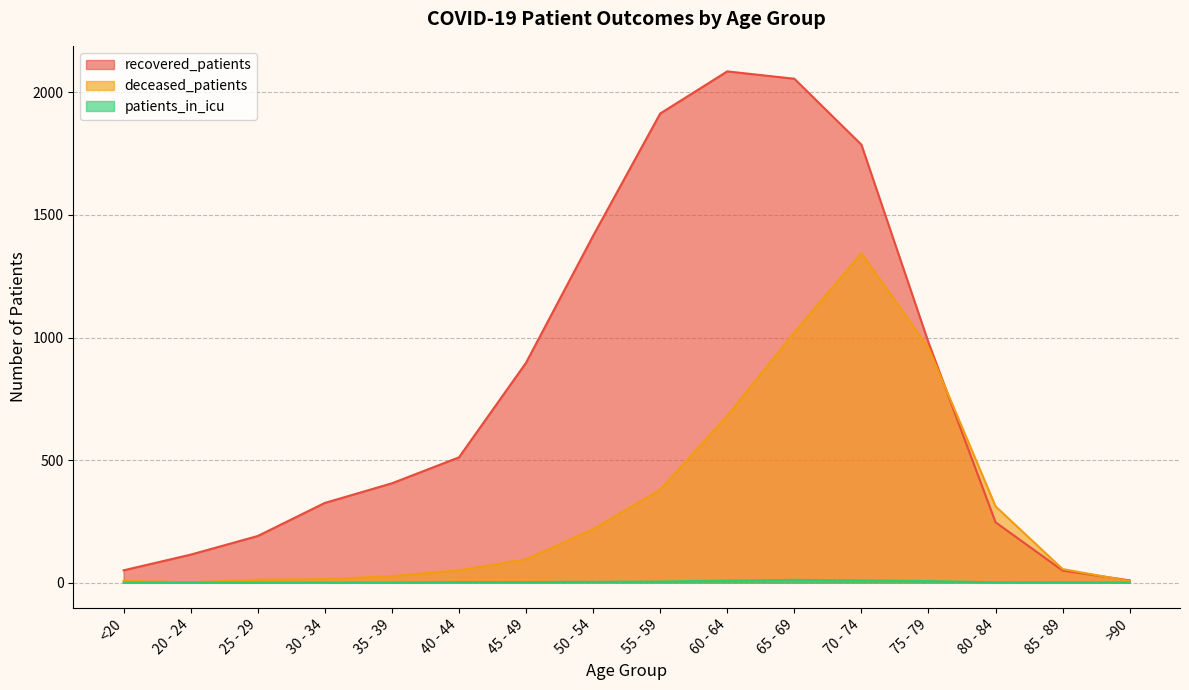

Rank the categories by recovered_patients value from highest to lowest.

60 - 64, 65 - 69, 55 - 59, 70 - 74, 50 - 54, 75 - 79, 45 - 49, 40 - 44, 35 - 39, 30 - 34, 80 - 84, 25 - 29, 20 - 24, <20, 85 - 89, >90